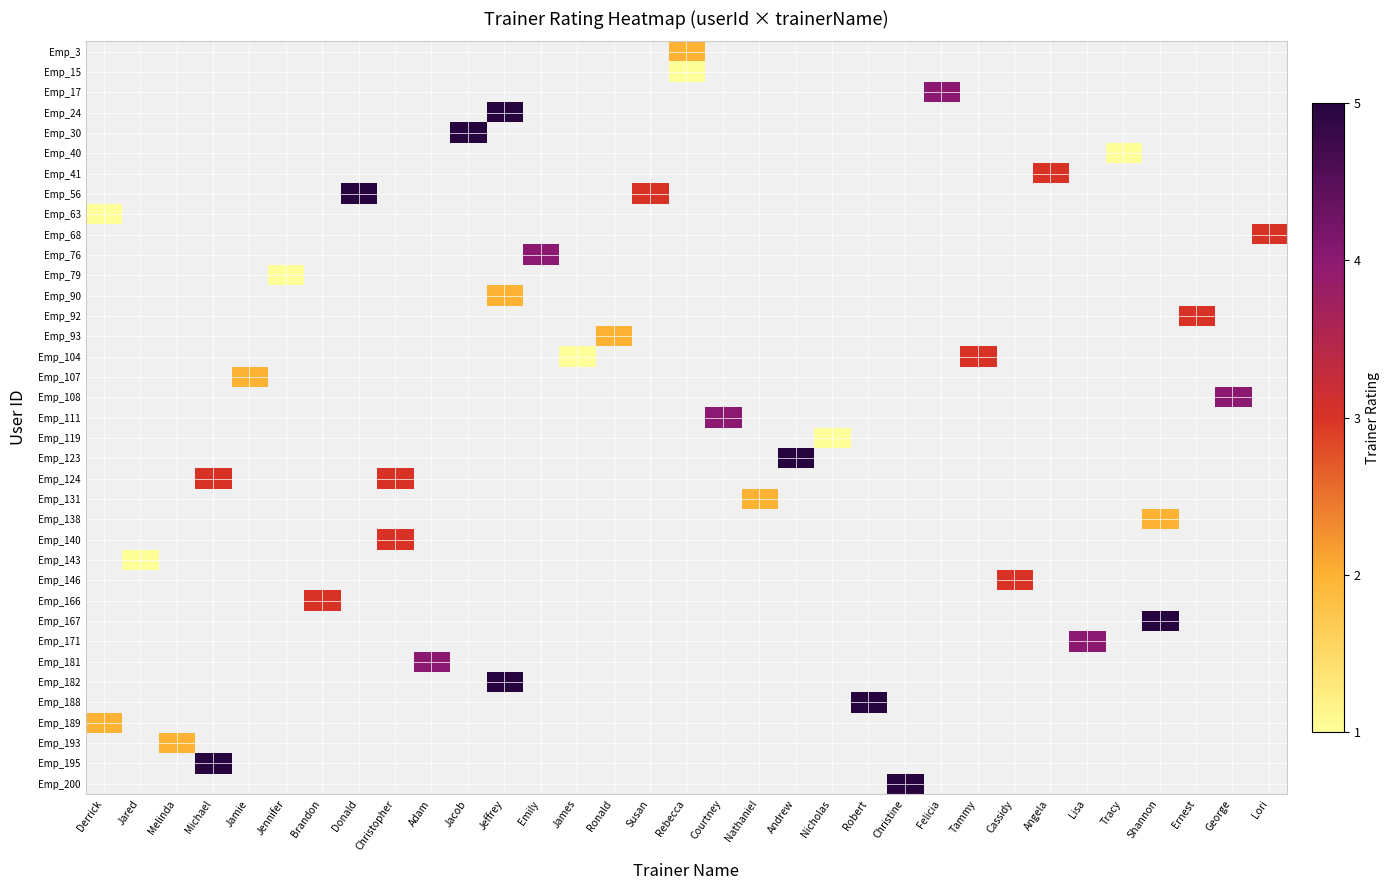

Is the value of Emp_140 at Lisa greater than the value of Emp_188 at Christine?

No